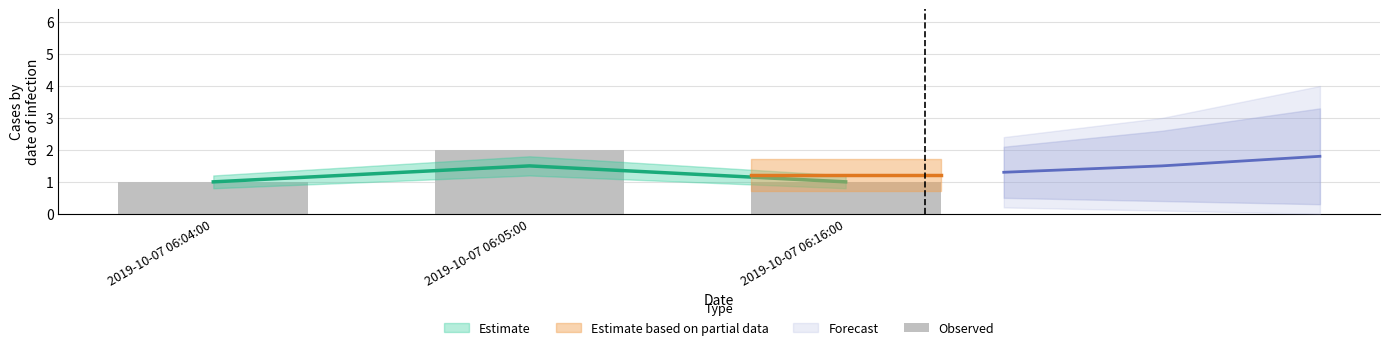

Which category has the lowest value across all series?

2019-10-07 06:04:00